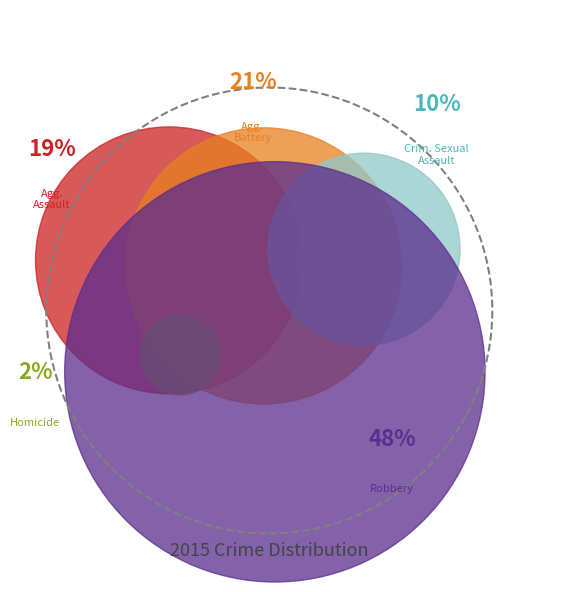

Is the sum of Criminal Sexual Assault and Robbery greater than half?

Yes